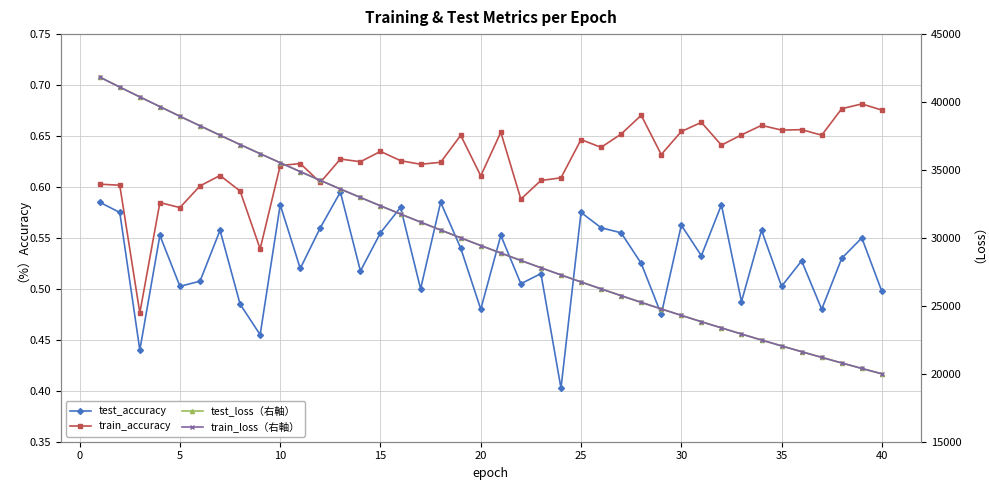

What are all the series names shown in the legend?

test_accuracy, train_accuracy, test_loss（右軸）, train_loss（右軸）